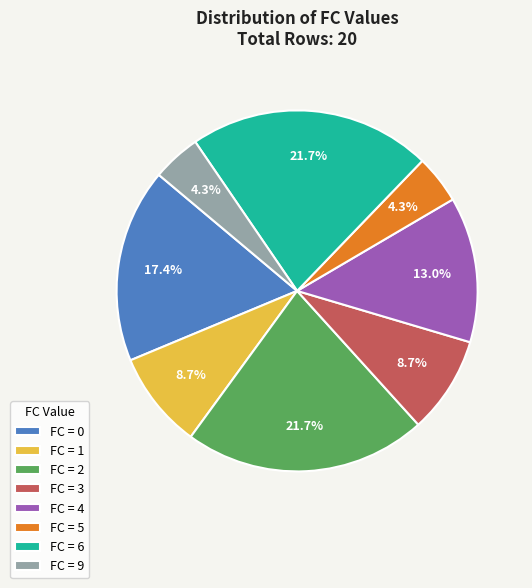

To the nearest percent, what is the average slice percentage?

12%